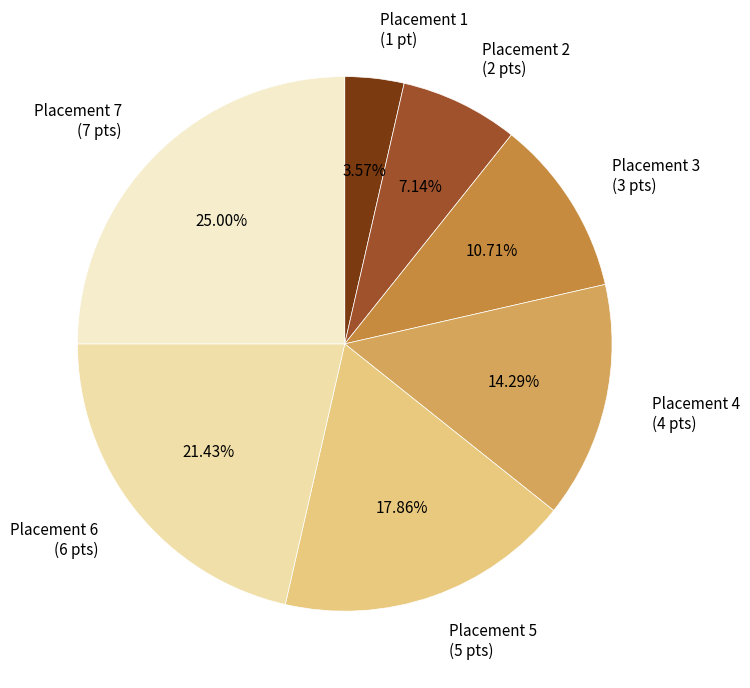

Count the number of slices in the pie.

7